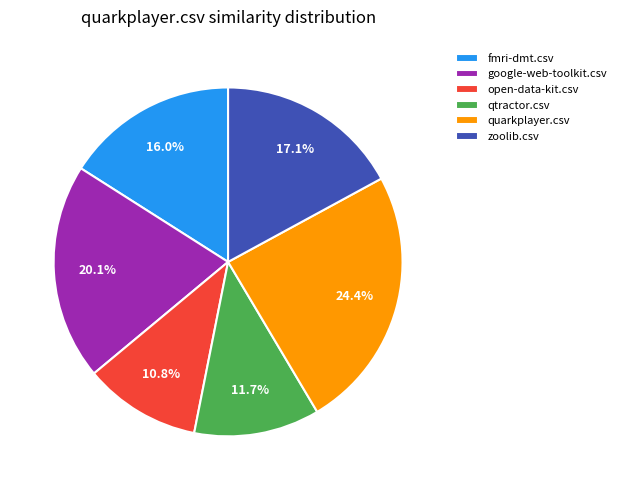

The google-web-toolkit.csv slice represents 20% of the pie. True or false?

True